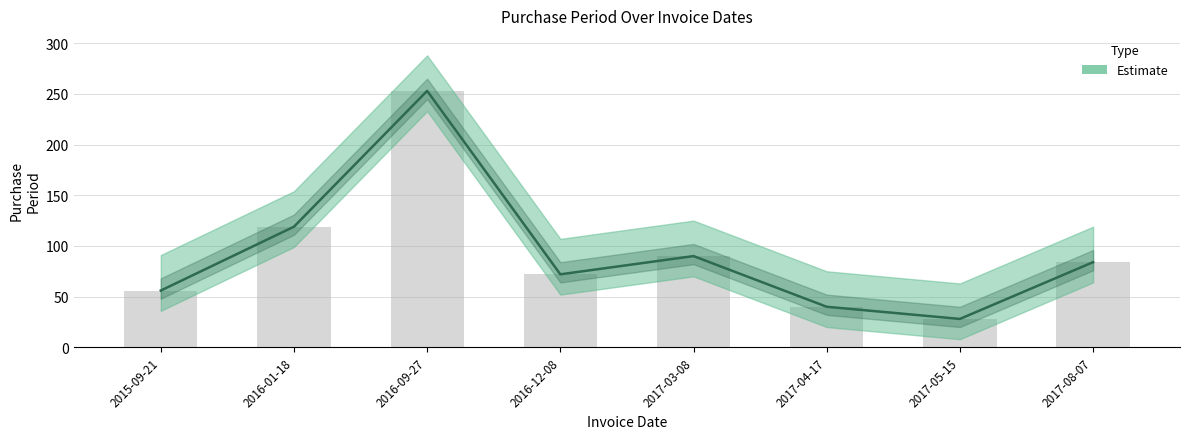

What is the difference between the values at 2016-01-18 and 2017-03-08?

29